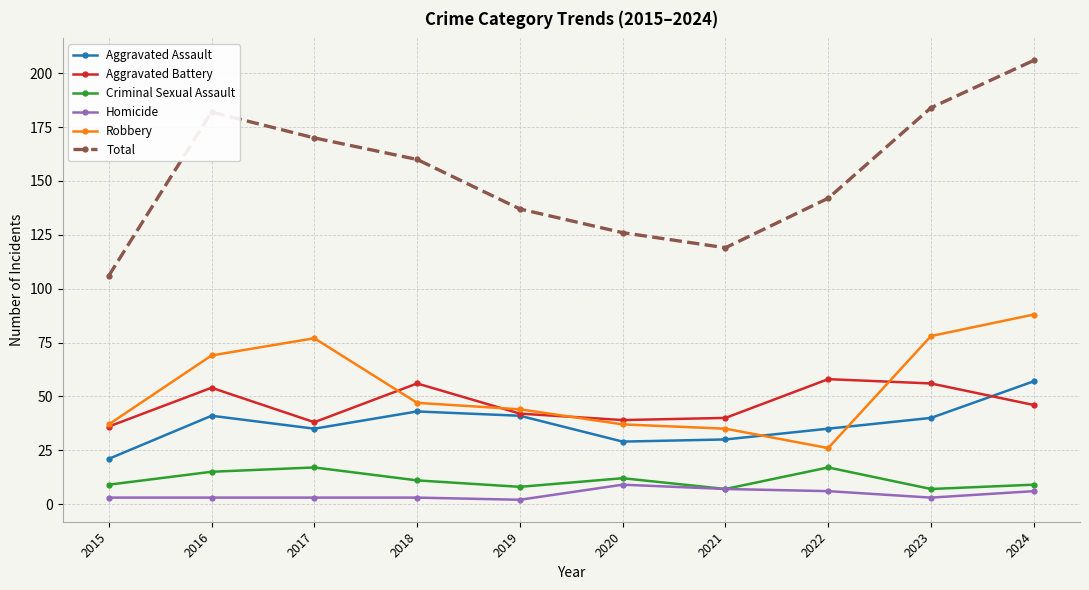

At how many categories does at least one series exceed 128?

7